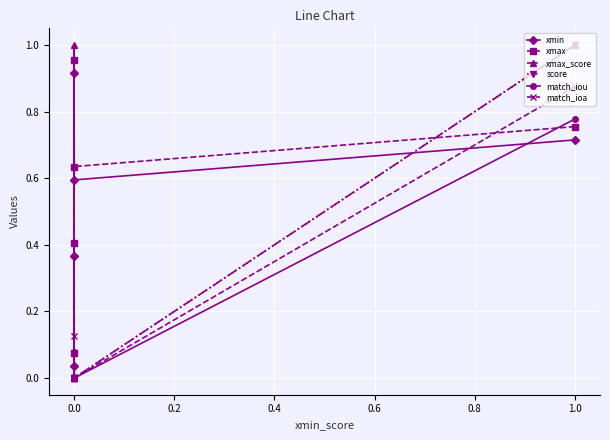

What is the approximate value of match_iou at 0.0?

0.1